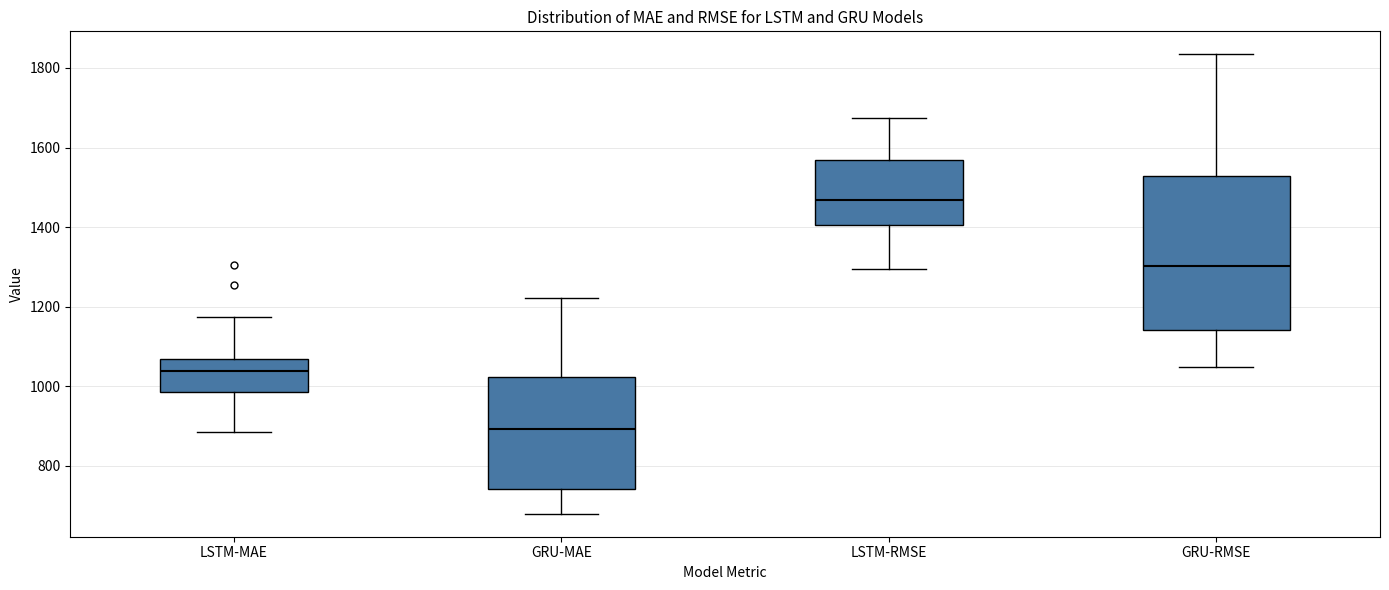

Reading left to right, read every box against the y-axis: the position of its median line, the range the box covers, and the ends of its whiskers. The values are not printed on the chart, so give them approximately, as read against the axis.

LSTM-MAE: median 1040, box 980 to 1060, whiskers 880 to 1180
GRU-MAE: median 900, box 740 to 1020, whiskers 680 to 1220
LSTM-RMSE: median 1460, box 1400 to 1560, whiskers 1300 to 1680
GRU-RMSE: median 1300, box 1140 to 1520, whiskers 1040 to 1840